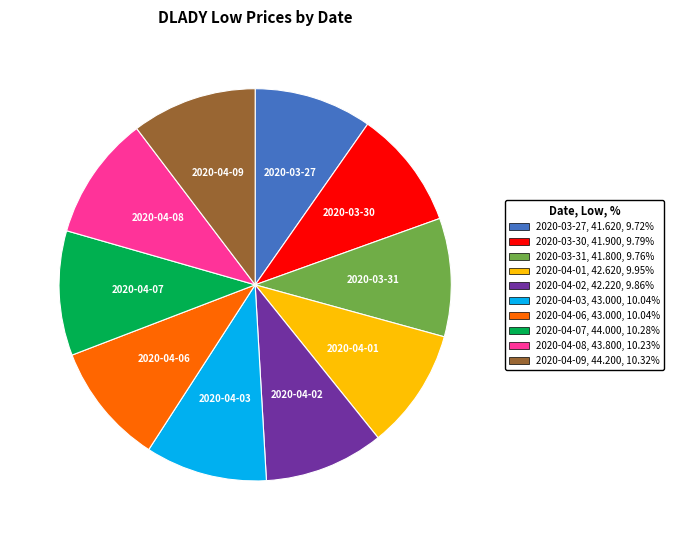

The 2020-03-27 slice represents 10% of the pie. True or false?

True